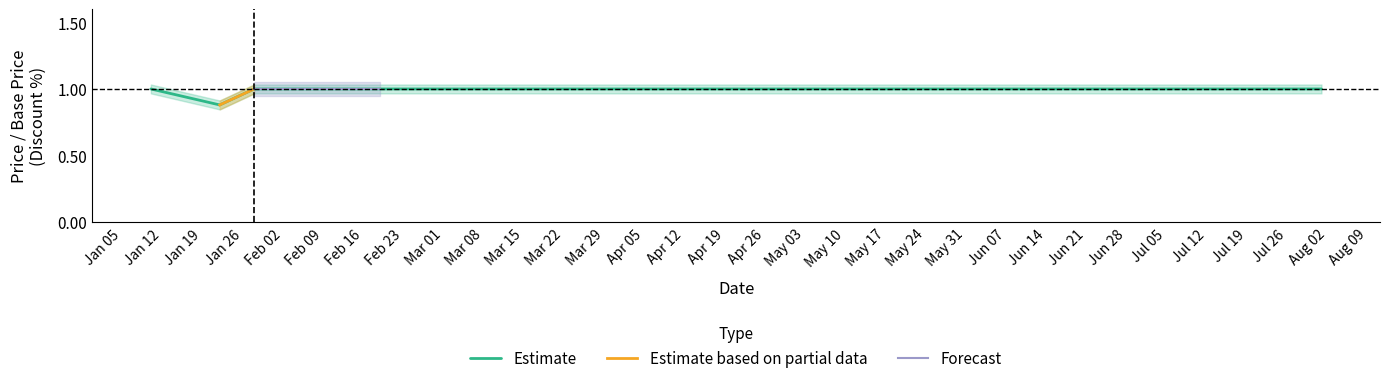

How many data points does each series have?

17